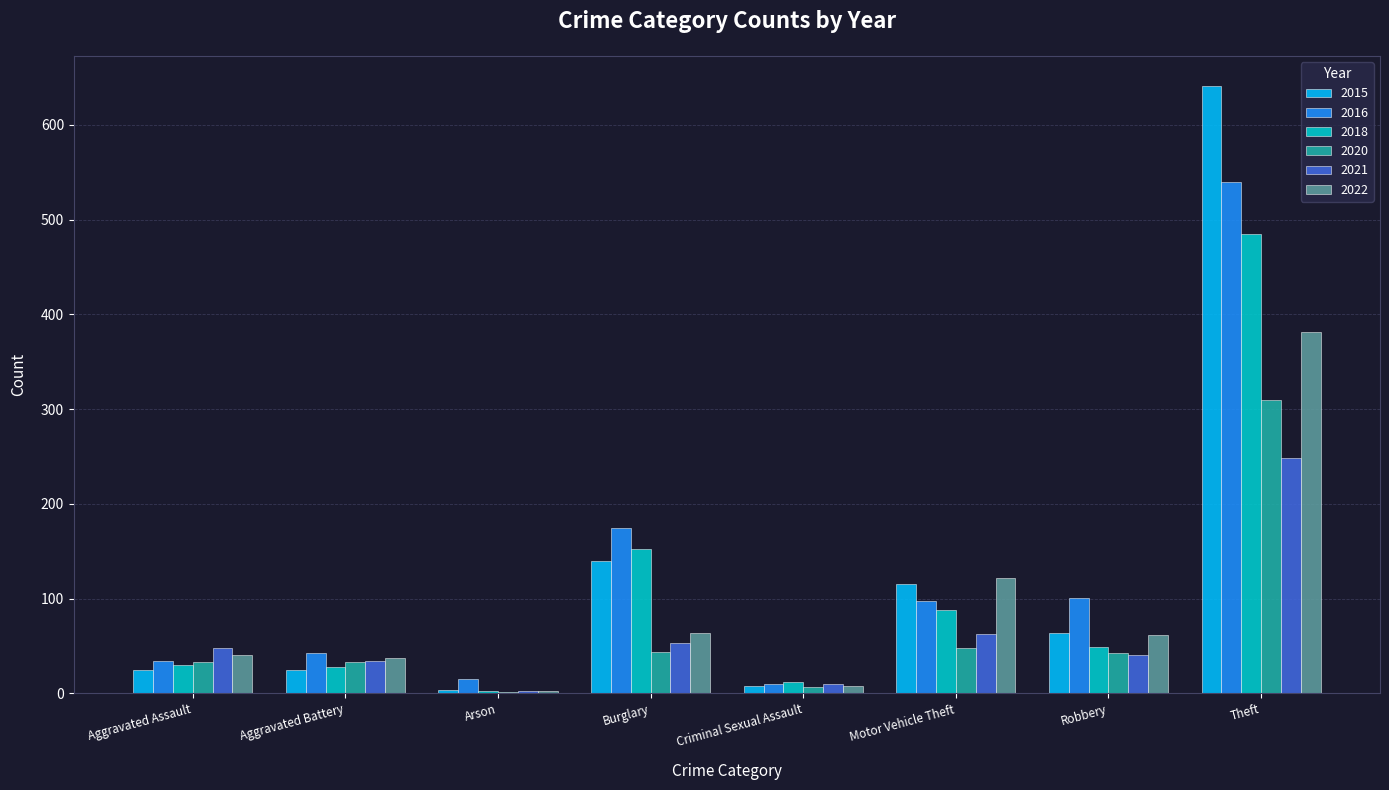

Is it true that 2016 equals 10 at Criminal Sexual Assault?

True